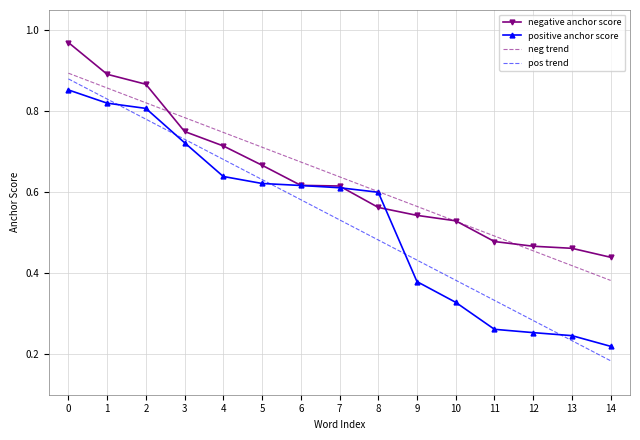

Which label corresponds to the smallest value in the chart?

14